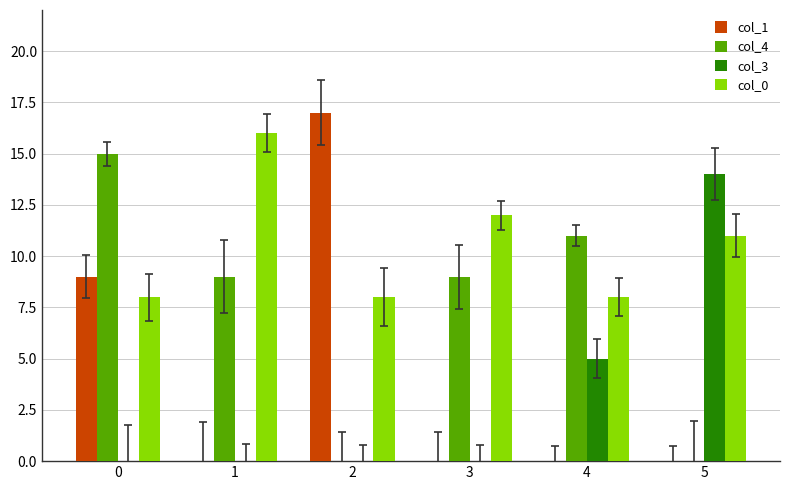

At which label is col_0 closest to 12?

3